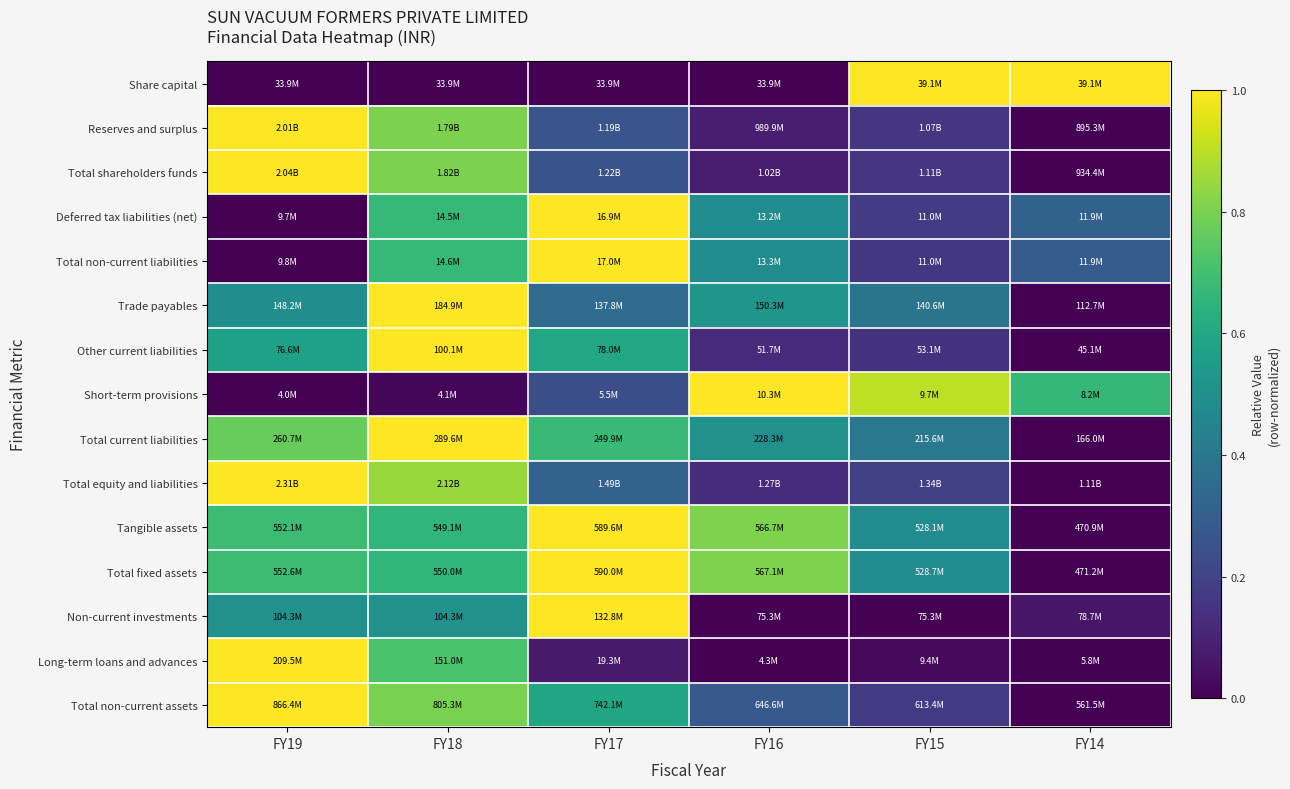

Which has a higher value, FY17 or FY14?

FY14